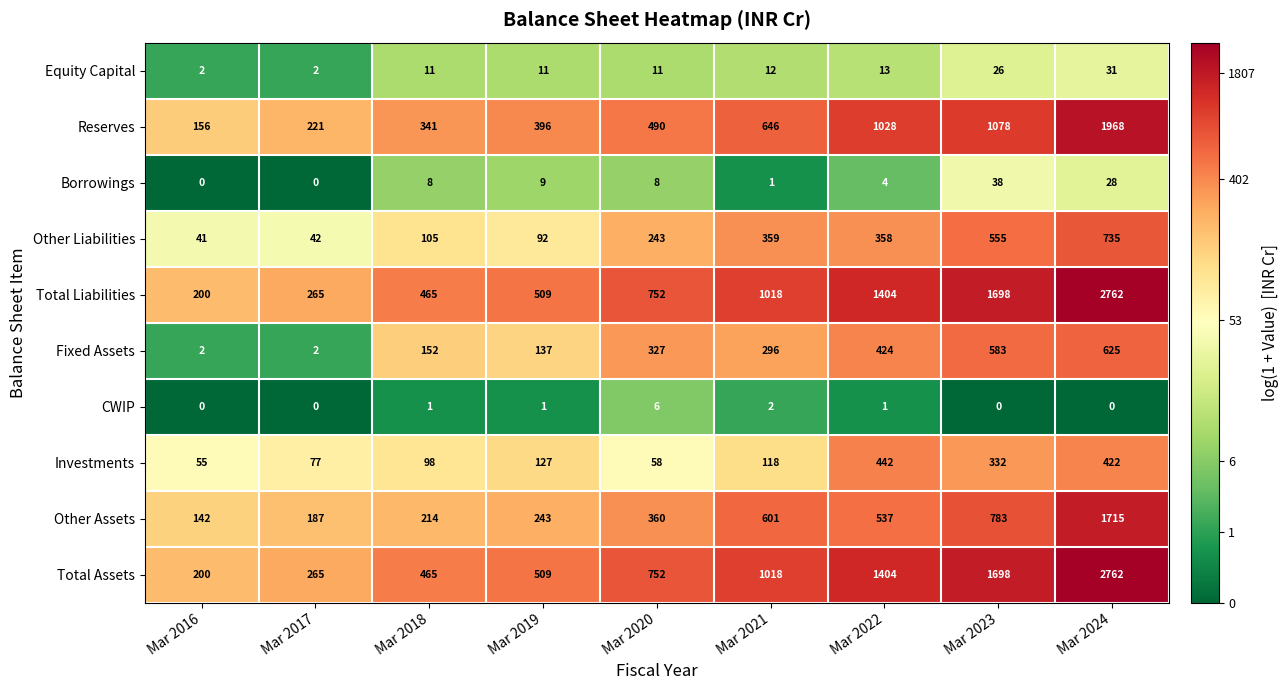

True or false: Other Liabilities has a value of 358 at Mar 2022.

True